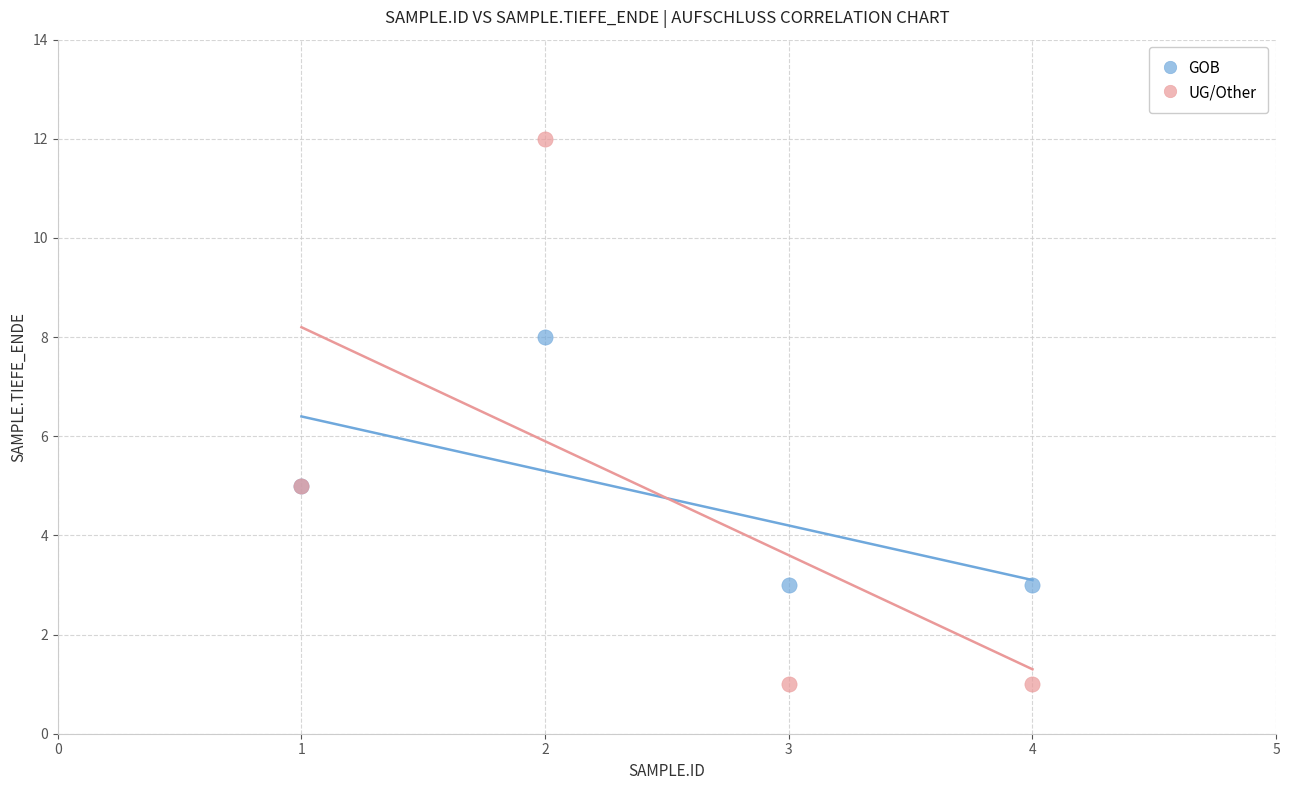

Which series contains the highest Y value?

UG/Other